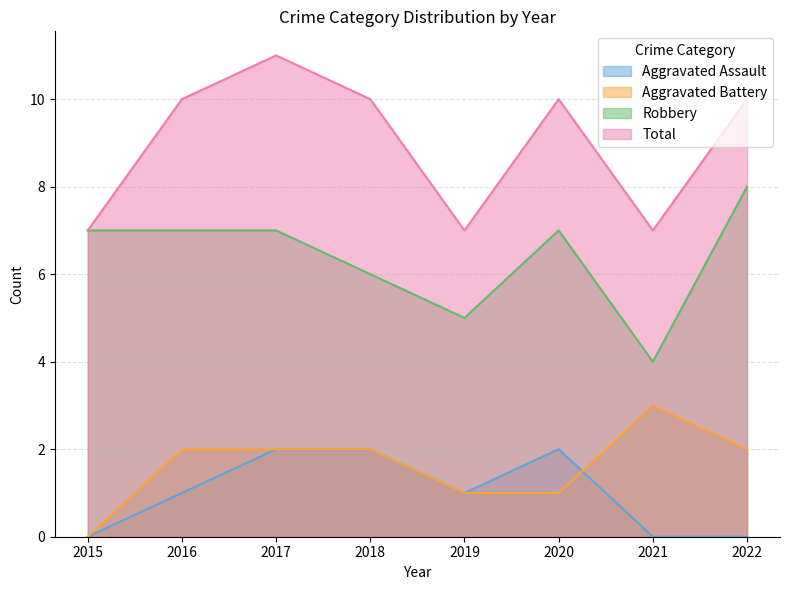

What are all the series names shown in the legend?

Aggravated Assault, Aggravated Battery, Robbery, Total